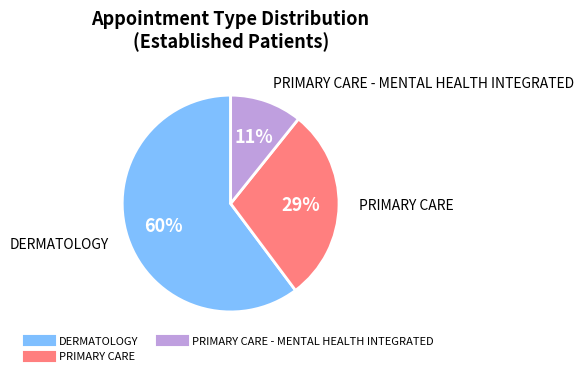

Is there any slice that represents more than half of the pie?

Yes